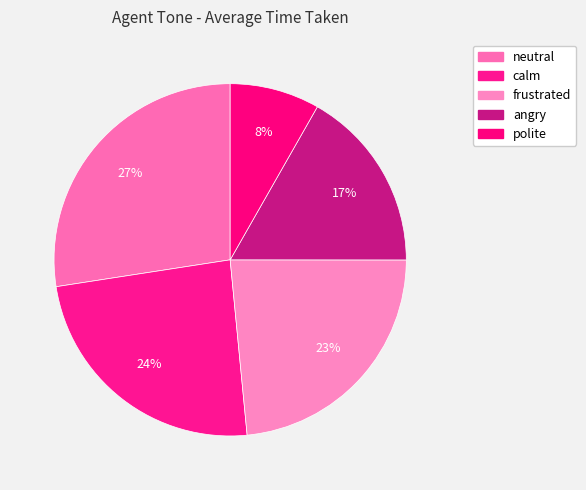

Count the number of slices in the pie.

5